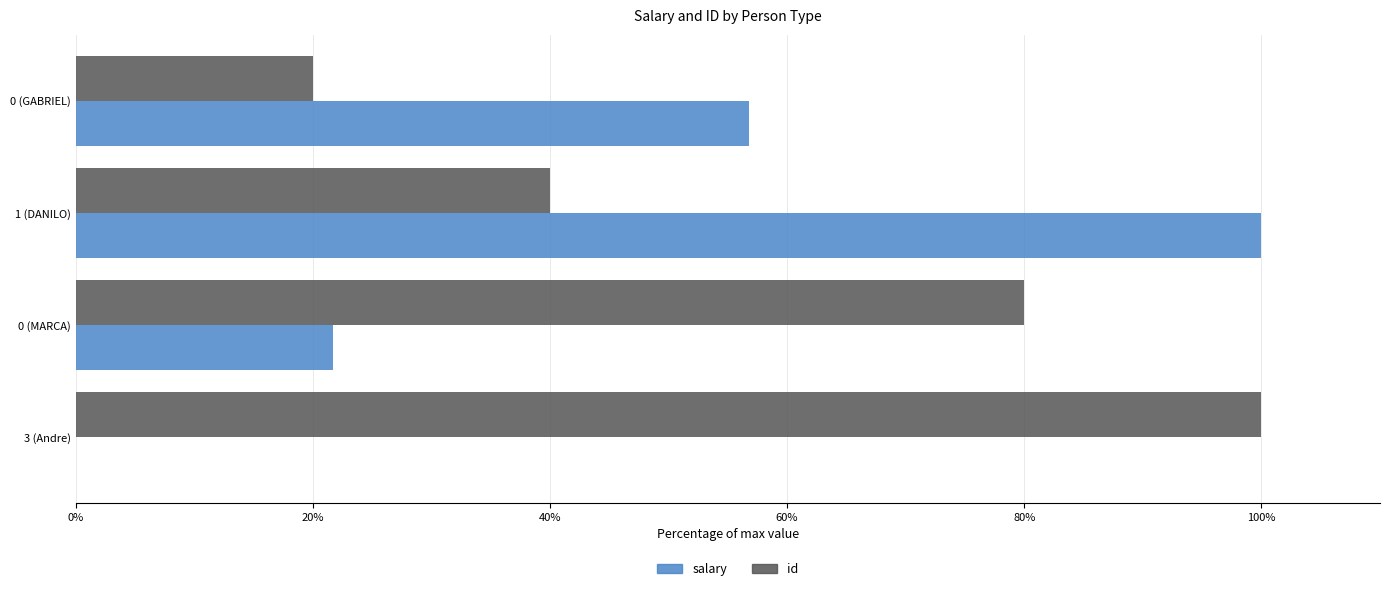

Between 0 (GABRIEL) and 1 (DANILO), which series saw the biggest shift?

salary